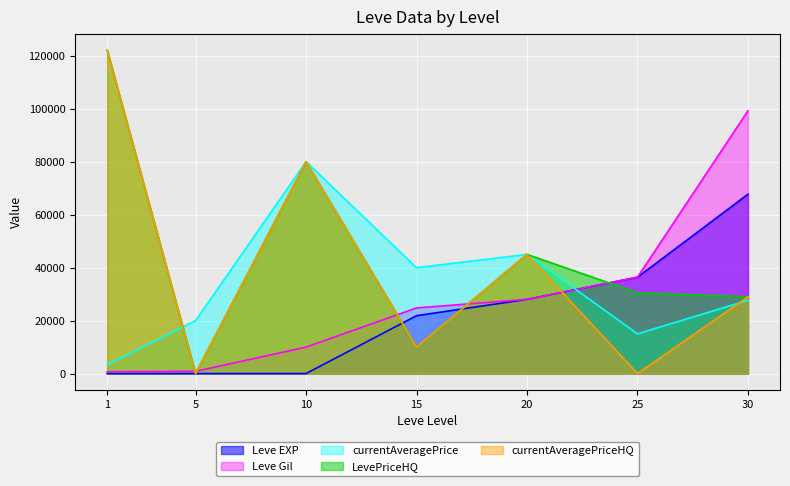

Count the number of categories in the chart.

7